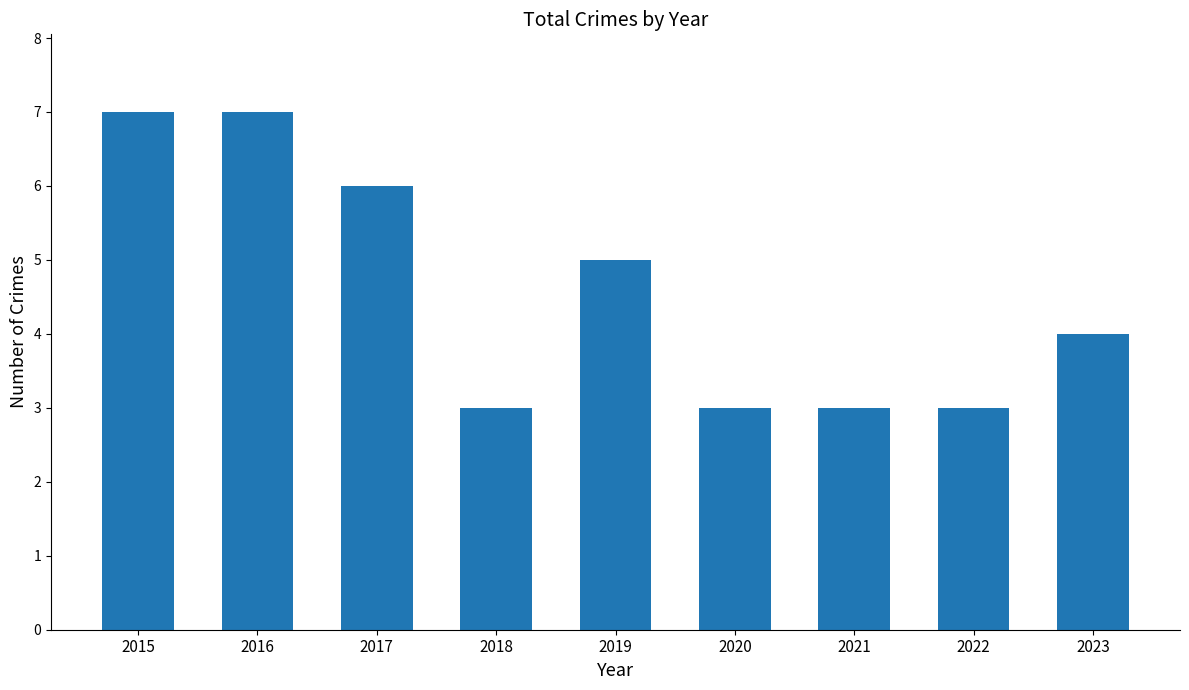

The chart shows a value of 5 at 2022. True or false?

False